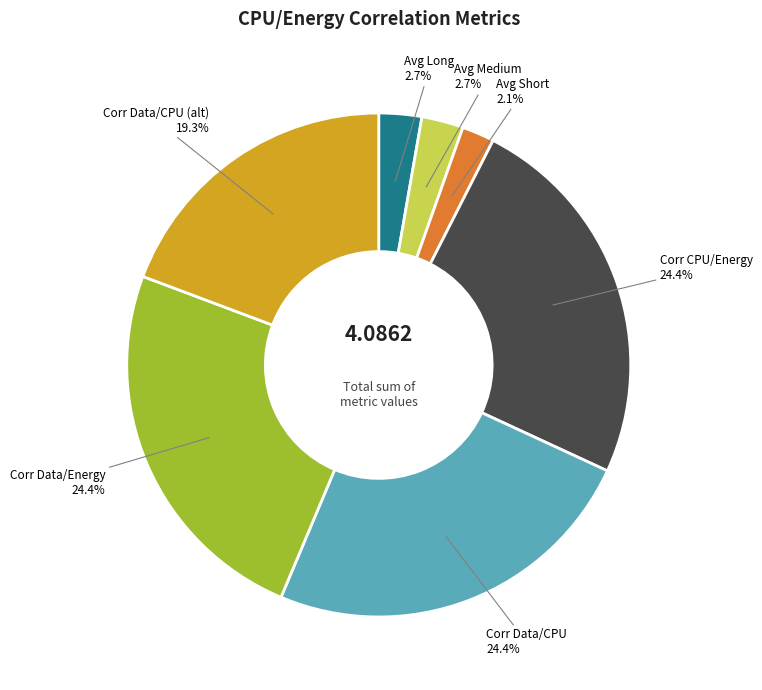

How many slices are in this pie chart?

7